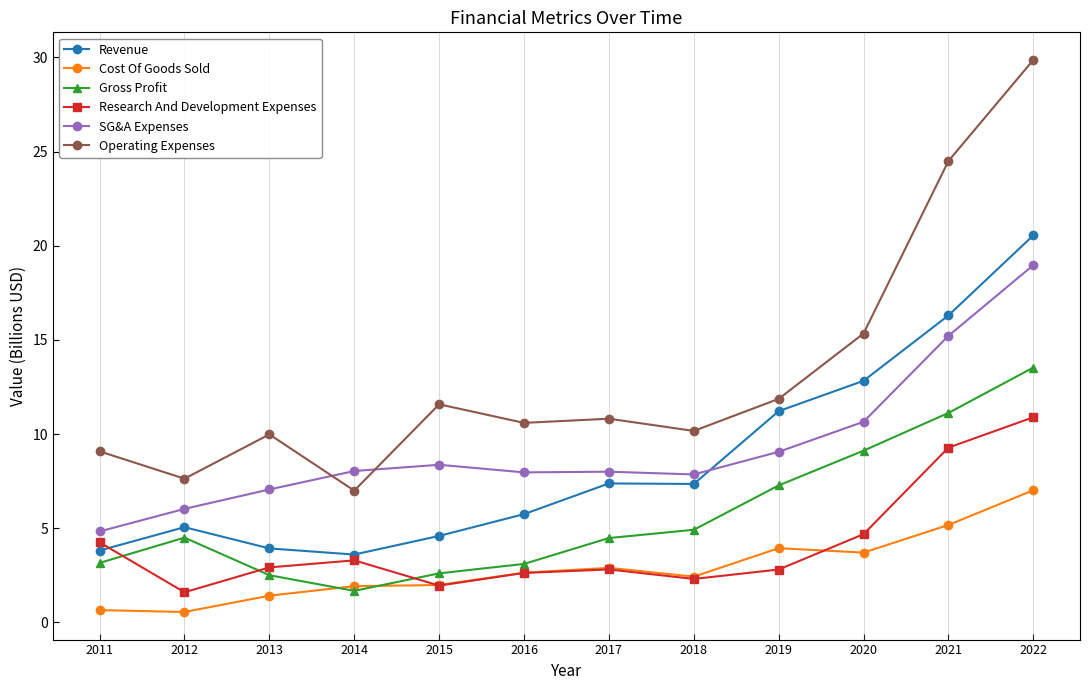

What is the approximate value of Gross Profit at 2017?

4.5